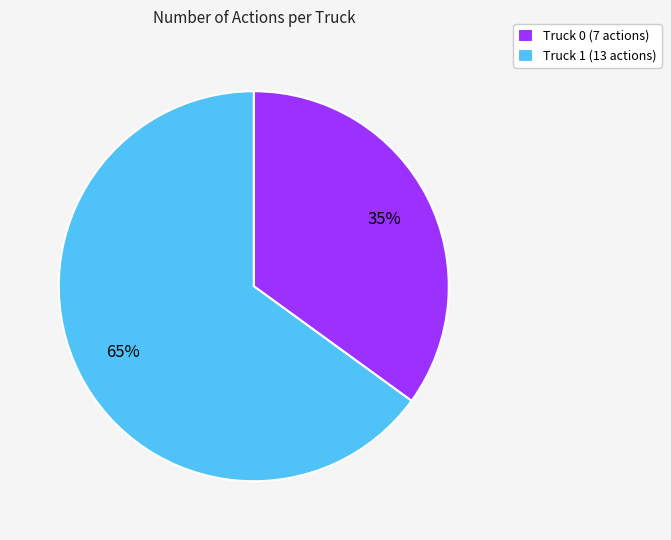

To the nearest percent, what is the difference between the Truck 0 and Truck 1 slice percentages?

30%